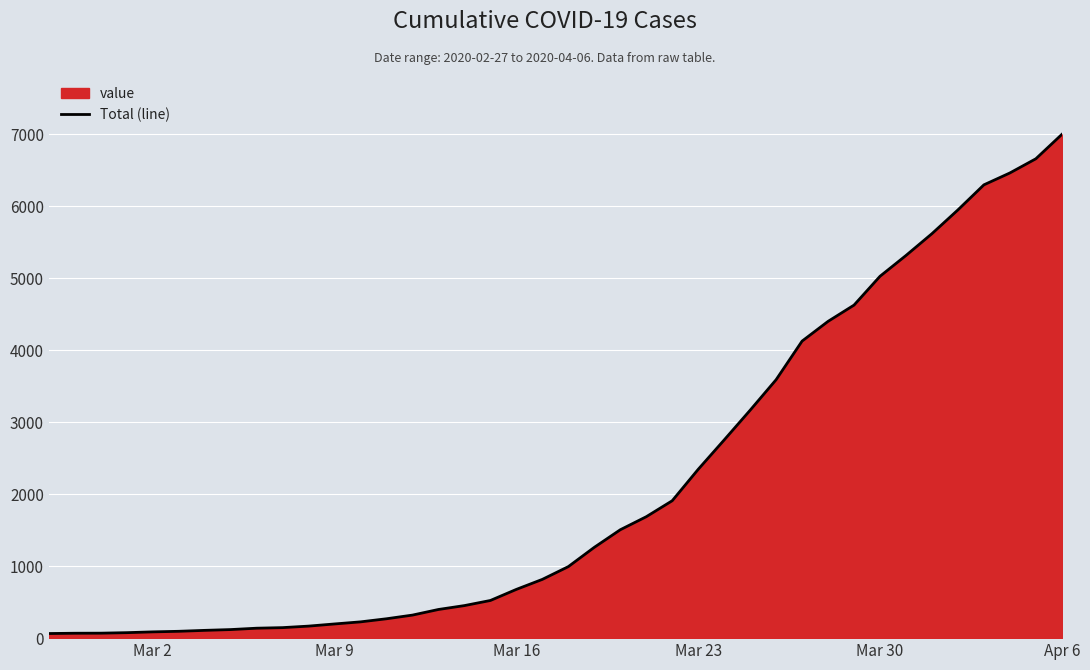

What is the difference between the maximum and minimum values?

6931